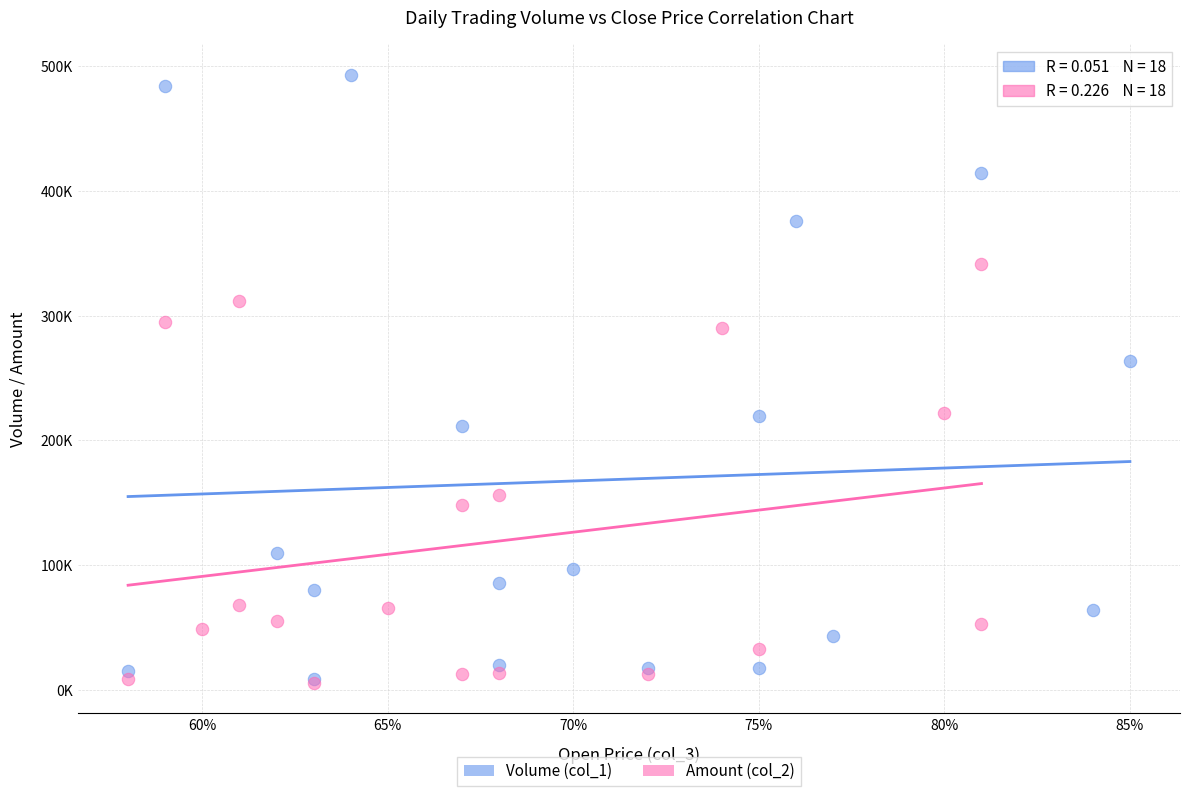

What are all the series names shown in the legend?

Volume (col_1), Amount (col_2)